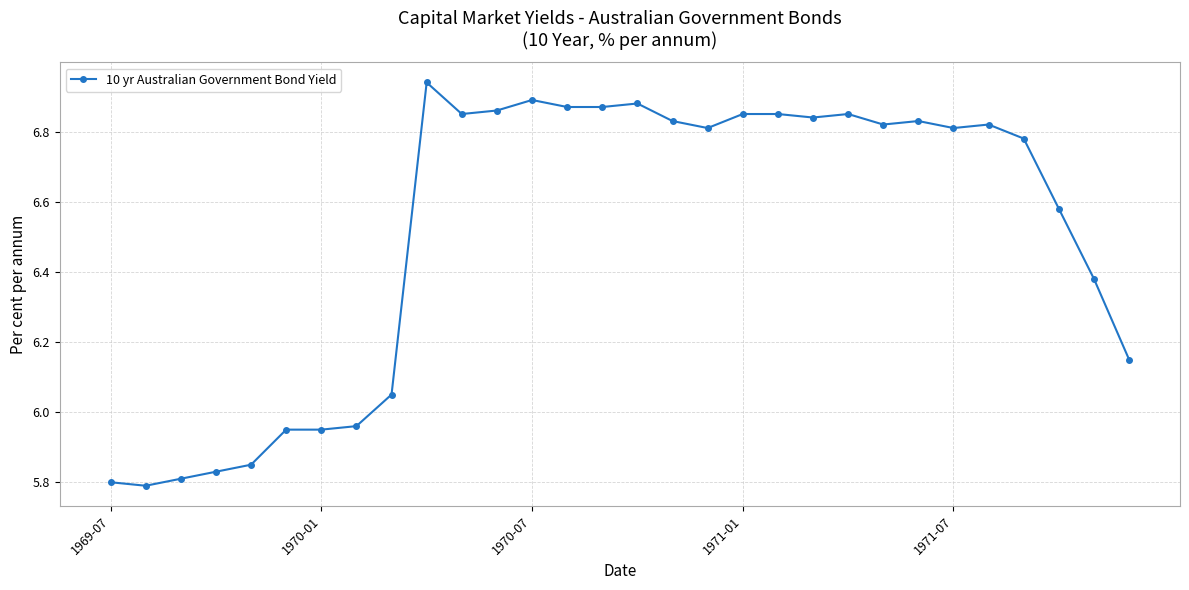

Does the chart display data point markers on the line(s)?

Yes